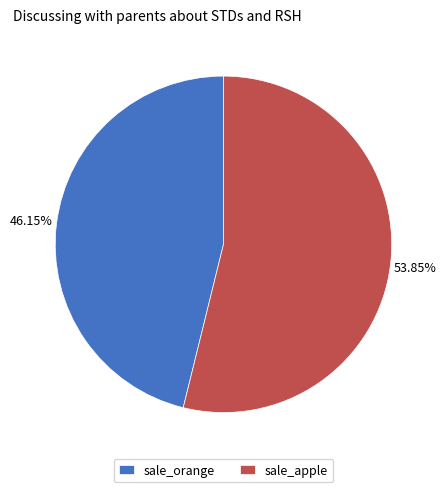

Between sale_apple and sale_orange, which is larger?

sale_apple